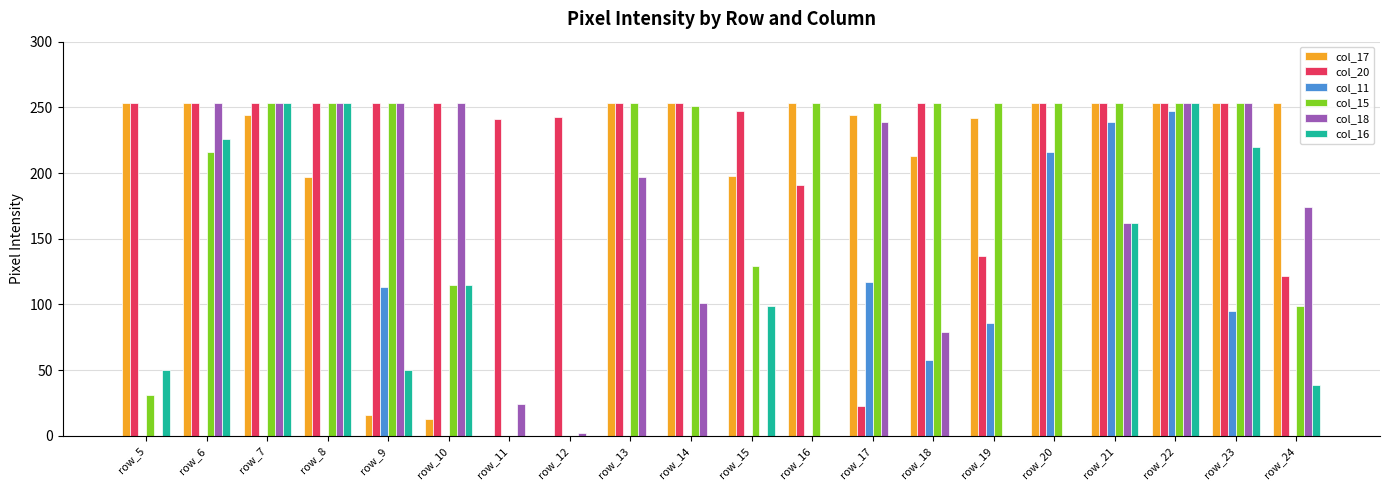

How many groups of bars are there?

20